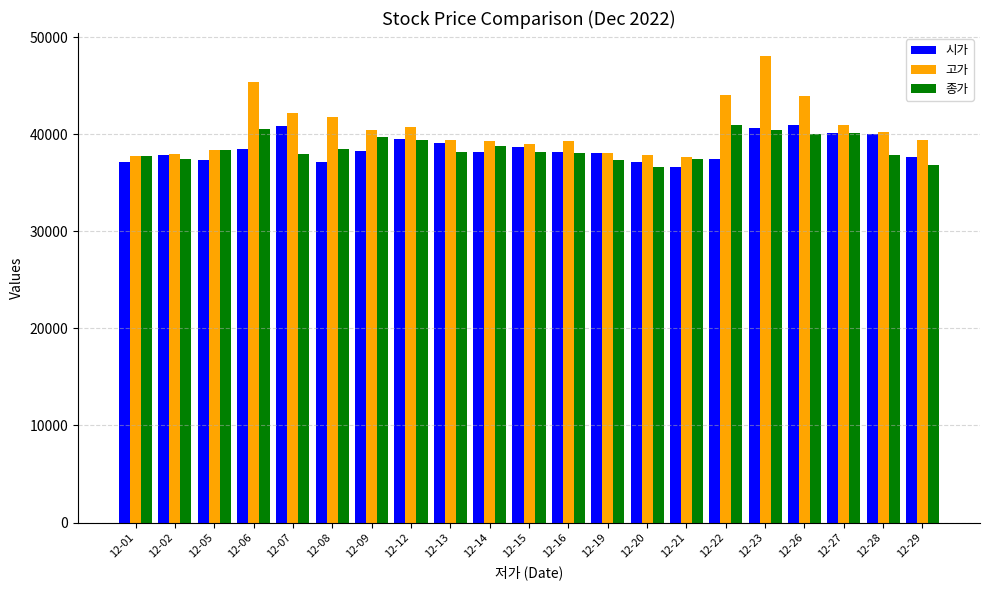

At which category is the sum across all series the highest?

12-23